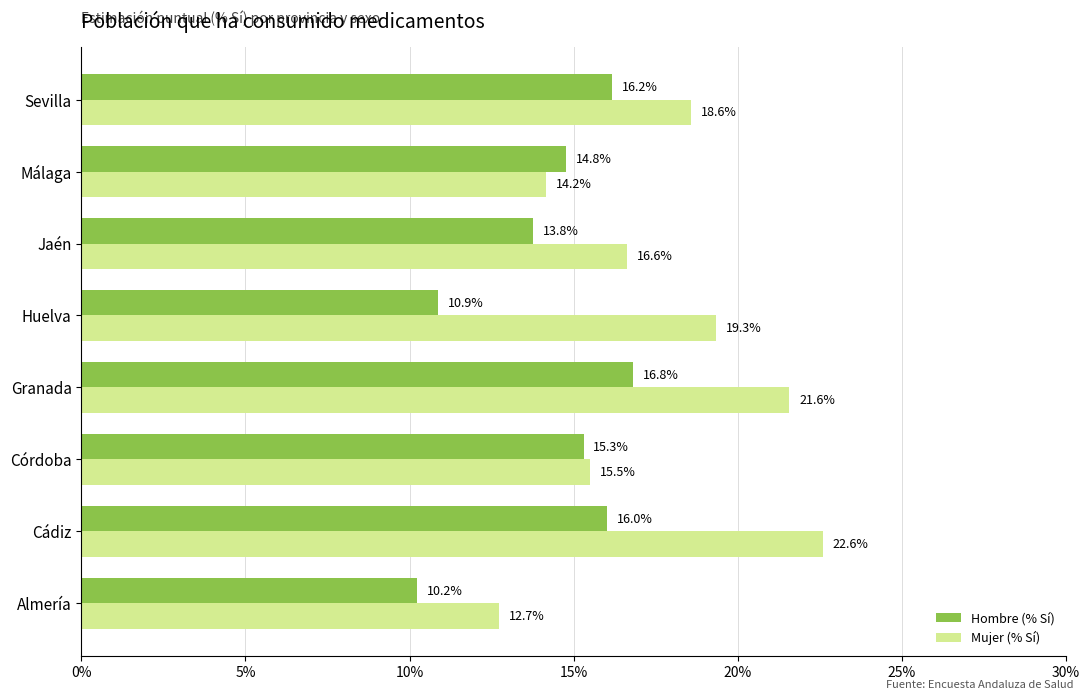

What are all the series names shown in the legend?

Hombre (% Sí), Mujer (% Sí)